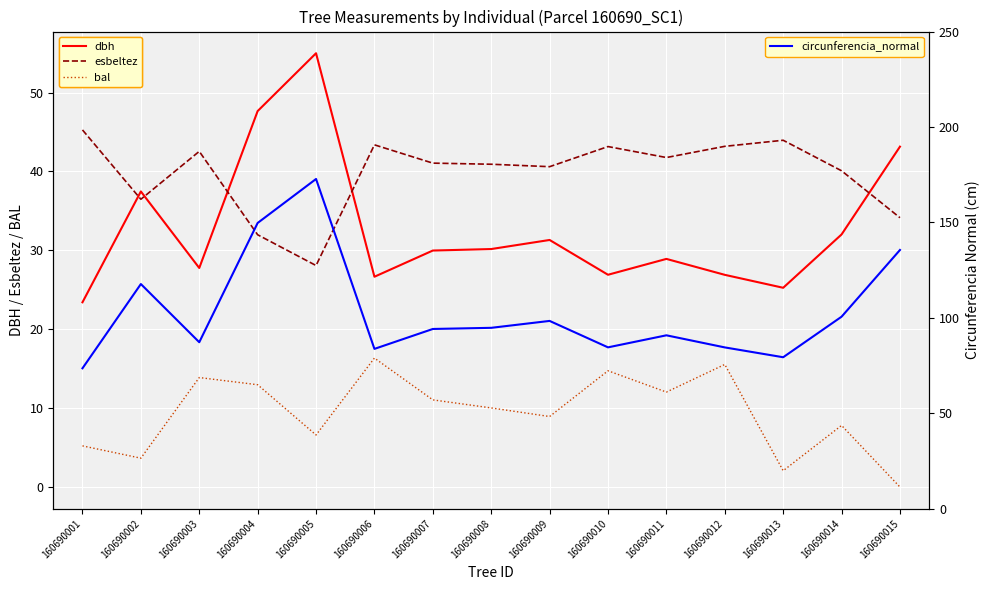

Where is esbeltez nearest to the value 36?

160690002